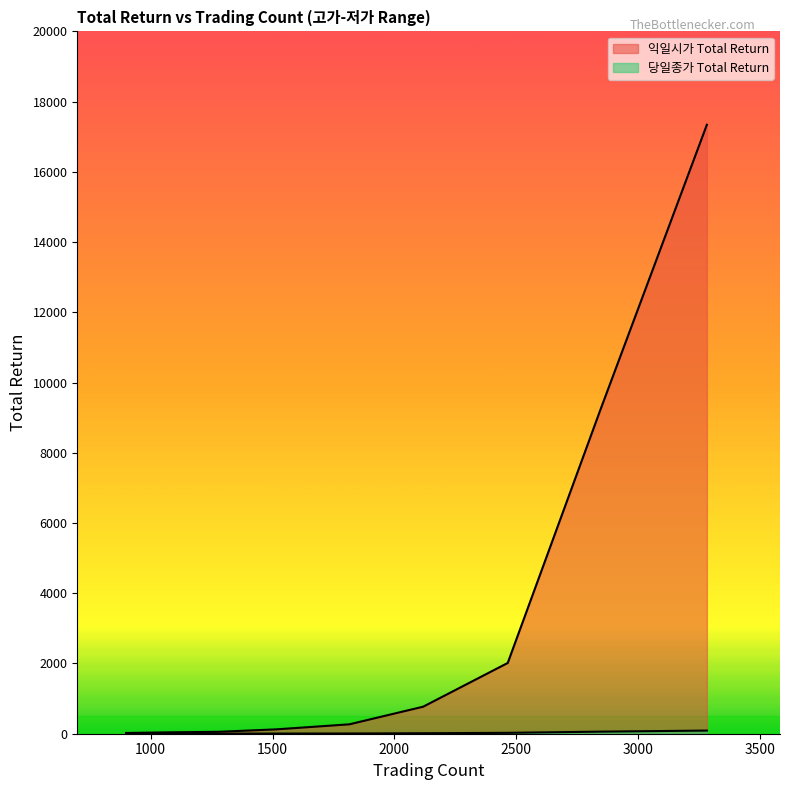

True or false: 당일종가 Total Return and 익일시가 Total Return cross at least once.

False